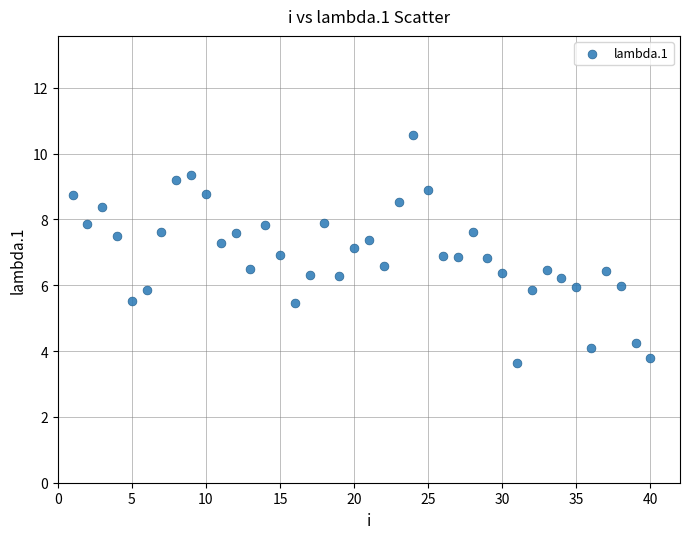

What is the range of Y values (max minus min)?

6.9